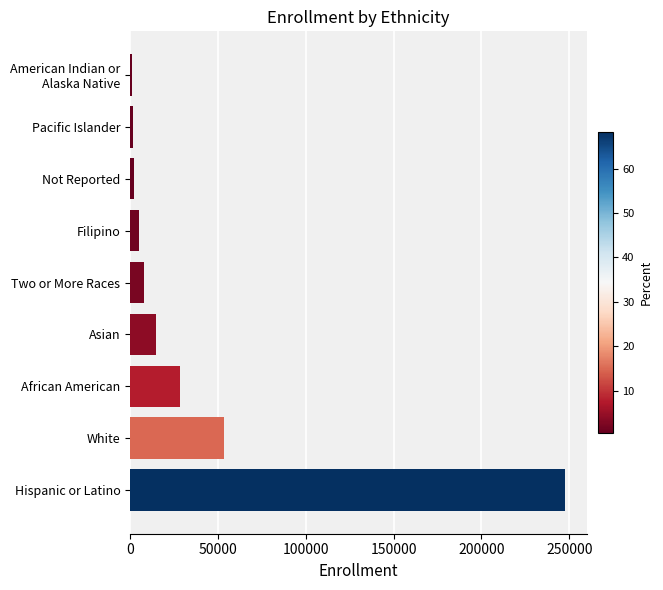

What is the sum of all values?

362414